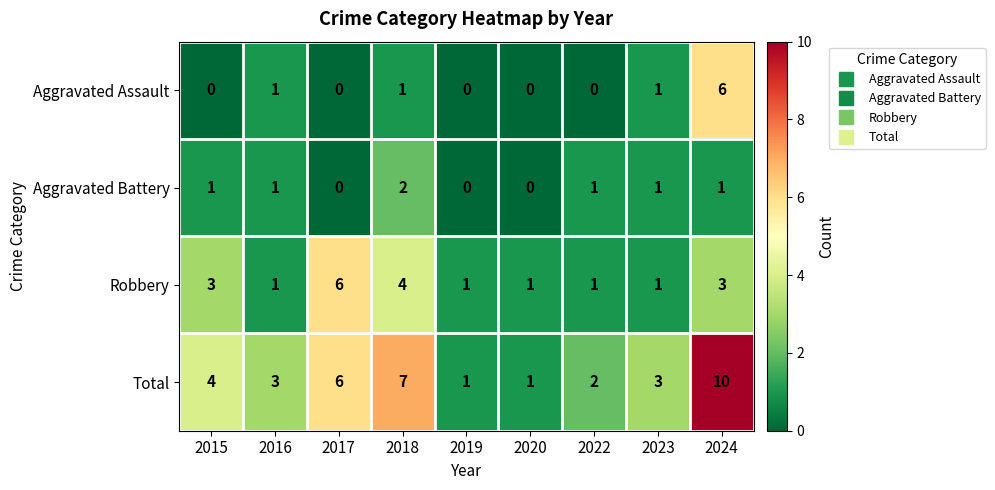

Read the Robbery value at 2024.

3